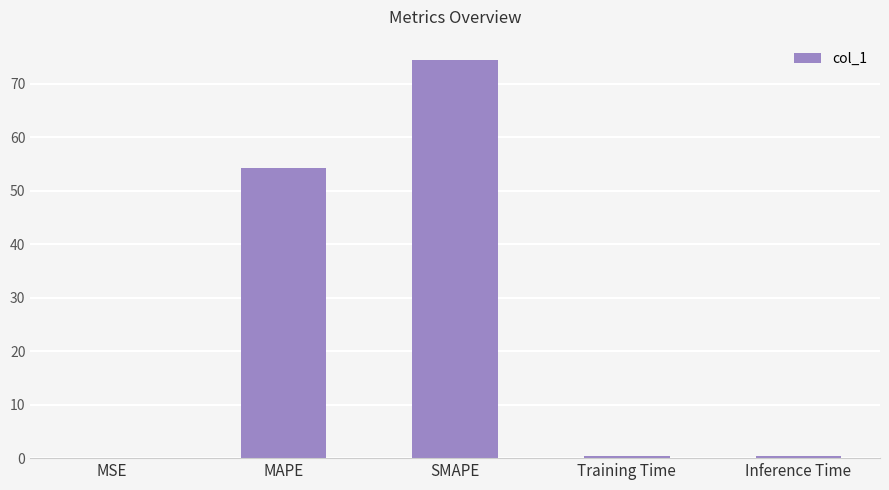

Between SMAPE and MAPE, which is larger?

SMAPE